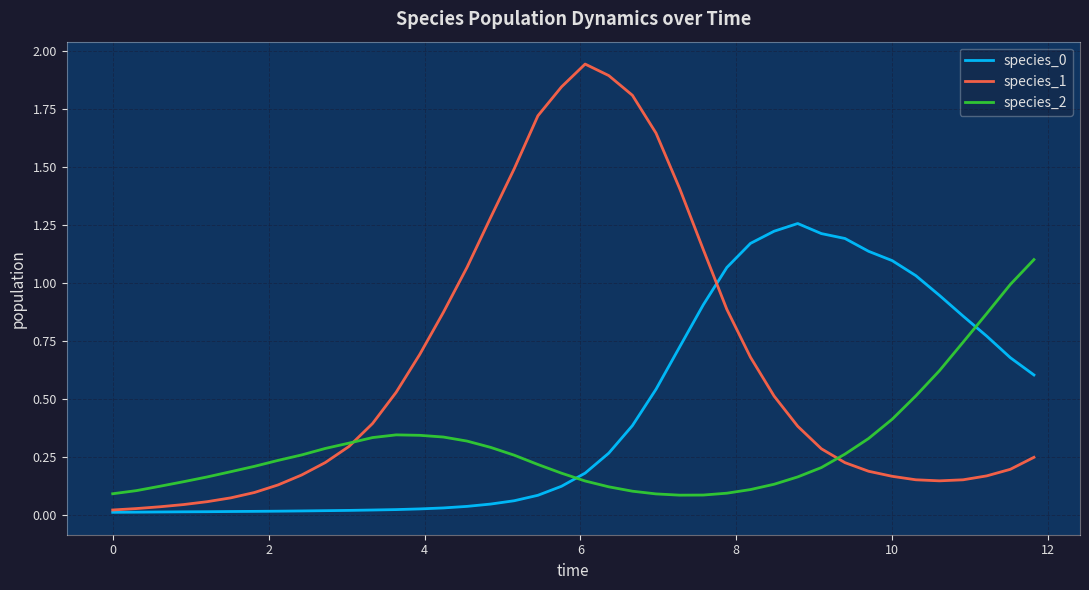

What is the sum of all species_2 values?

11.9